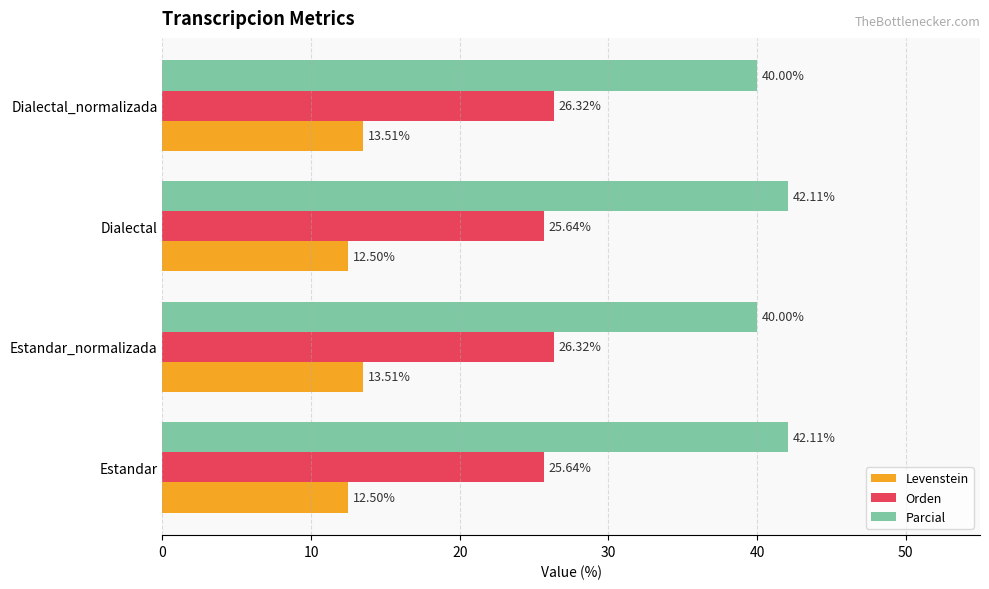

What are all the series names shown in the legend?

Levenstein, Orden, Parcial